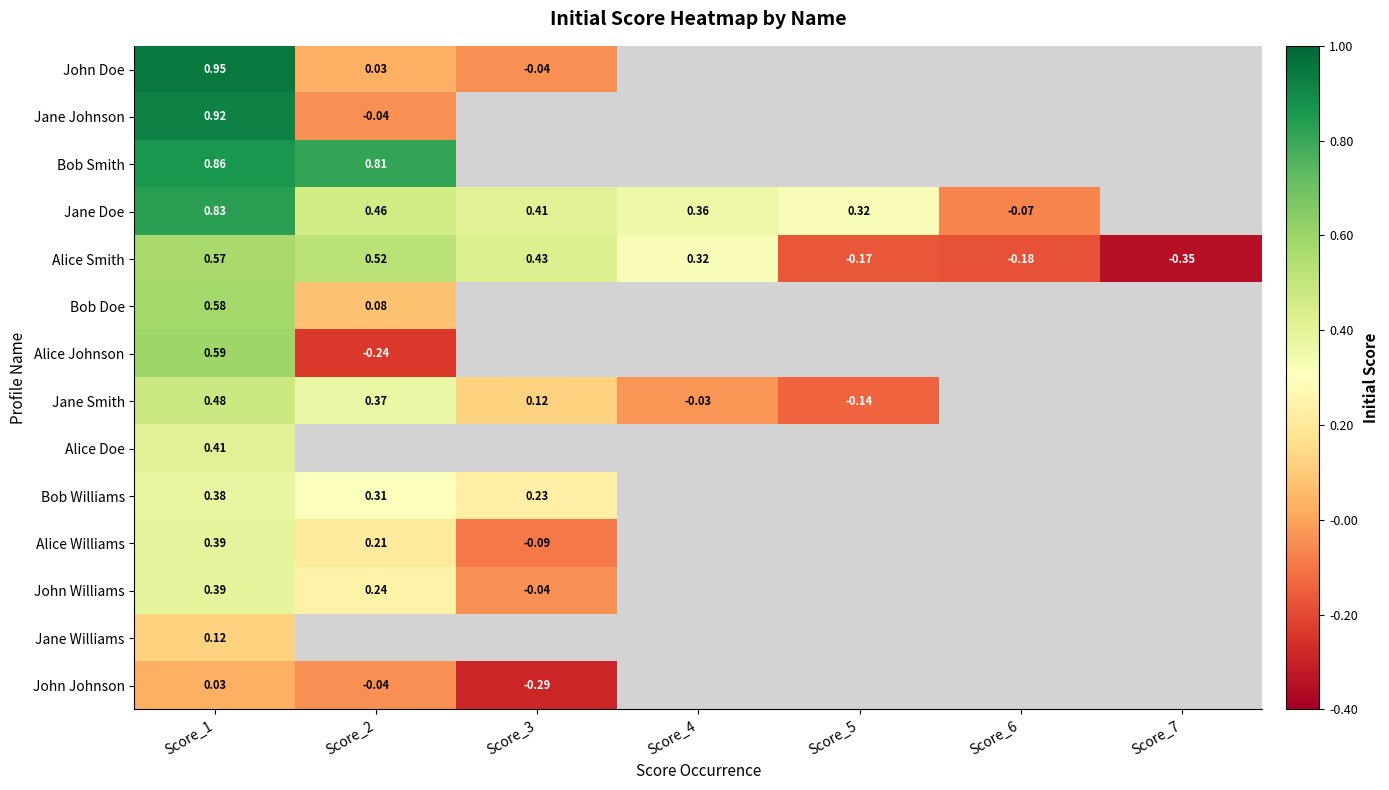

Is the value of John Johnson at Score_3 greater than the value of Alice Williams at Score_3?

No